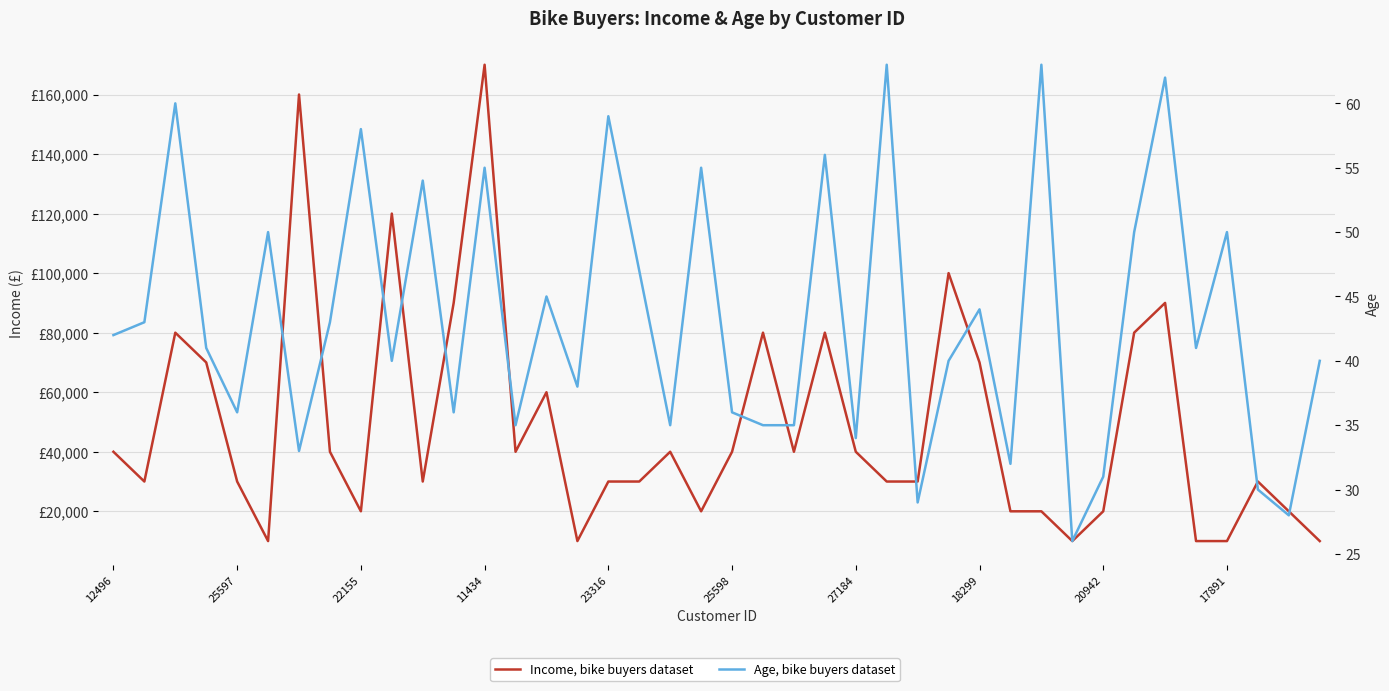

Where does the Age, bike buyers dataset series first go above 41?

12496